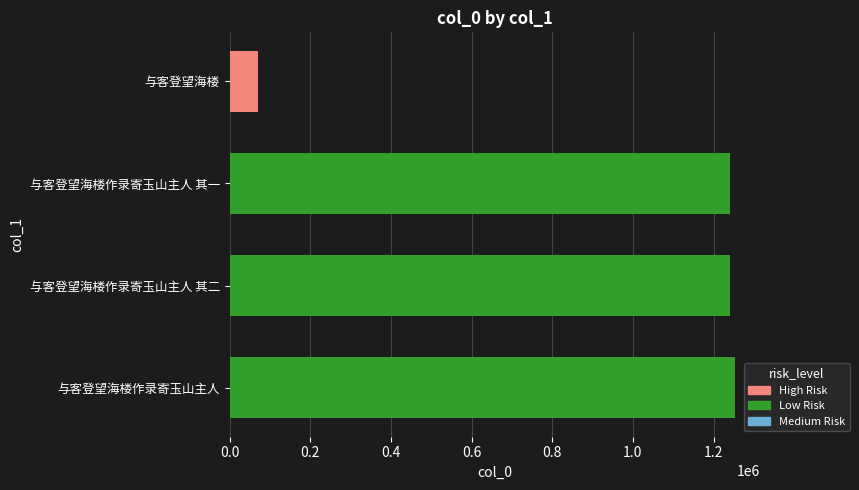

What is the sum of all values?

3803710